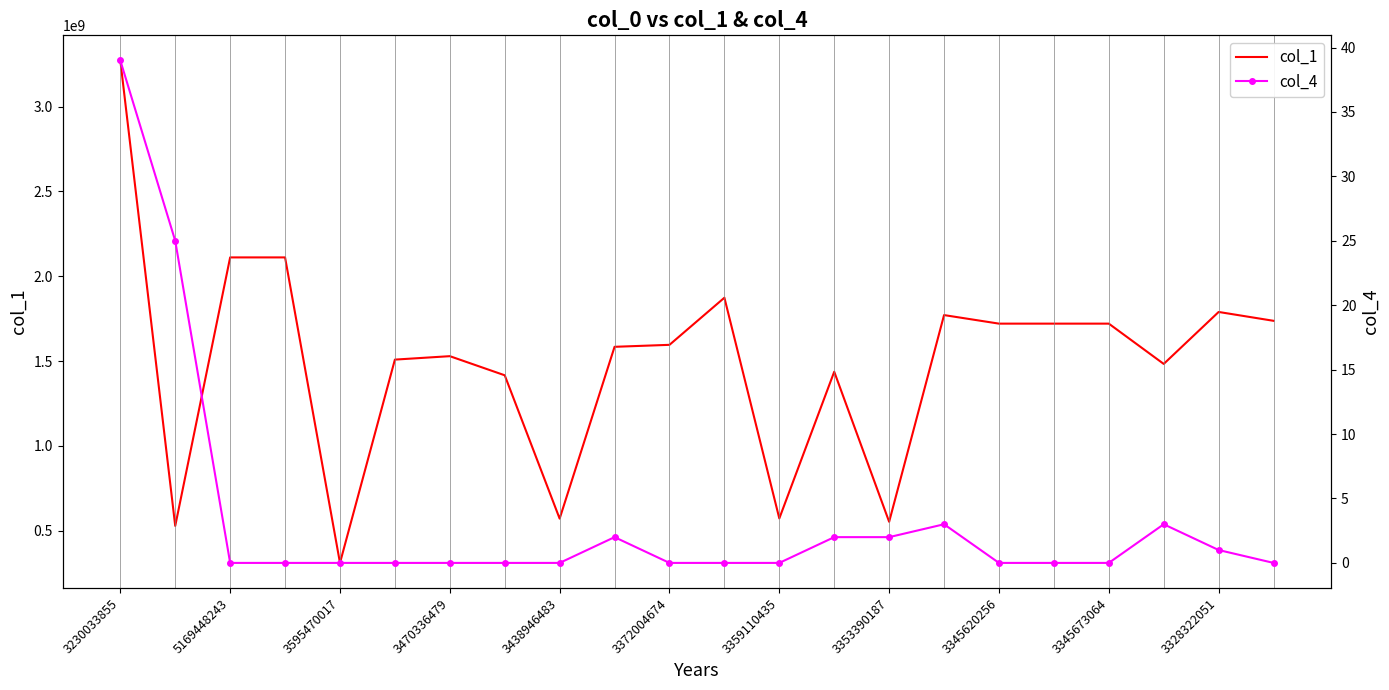

What is the value of the col_1 point at the 10th from the left?

1583816094